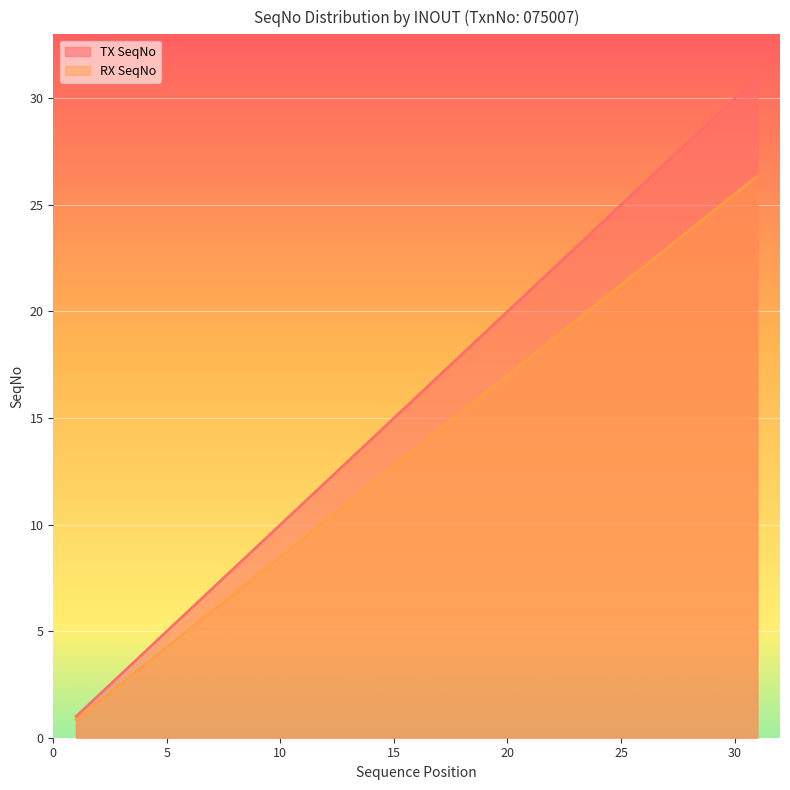

Which category has the lowest value in the TX SeqNo series?

1